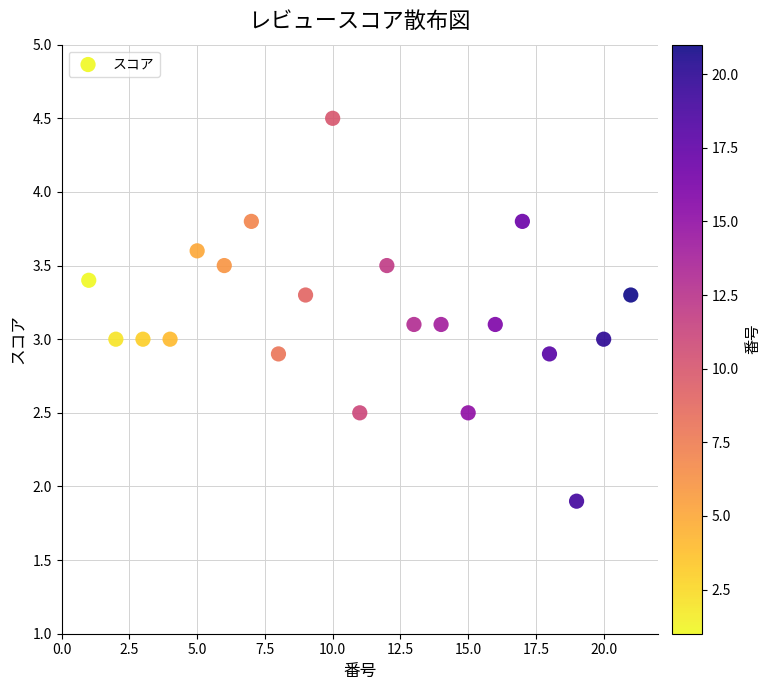

What is the range of Y values (max minus min)?

2.6